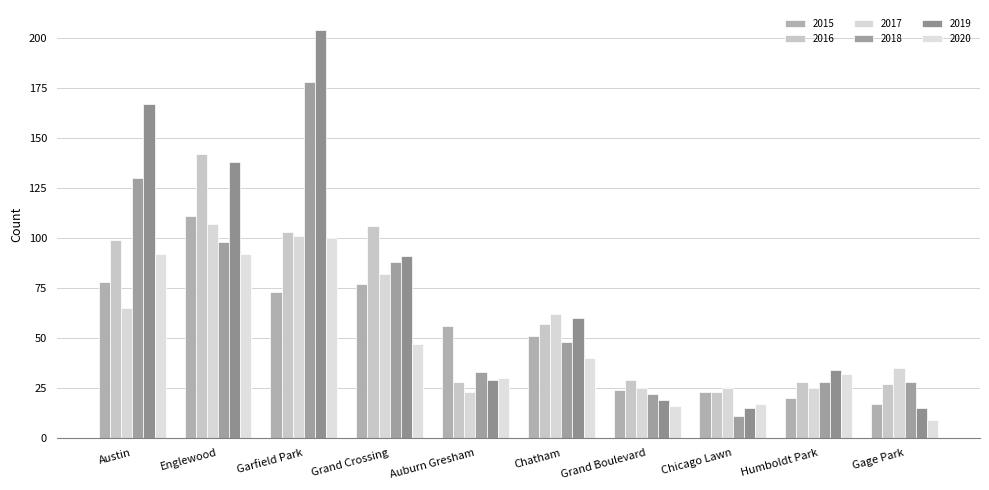

What is the spread (max minus min) of values at Chatham?

22